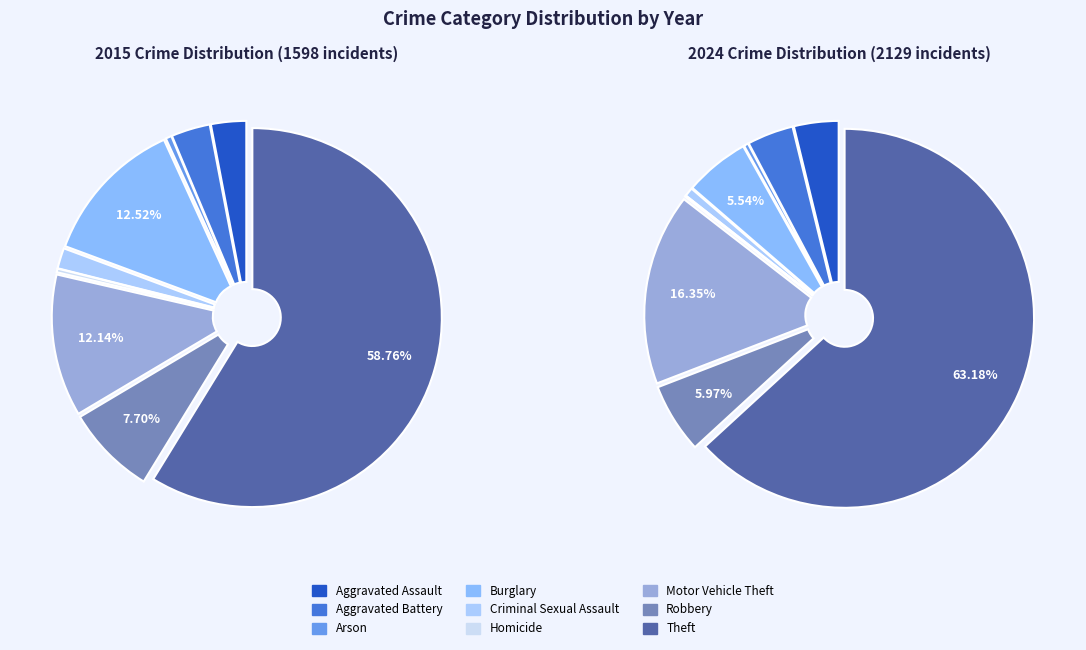

Rank the series by their maximum value, from lowest to highest.

values_2015, values_2024